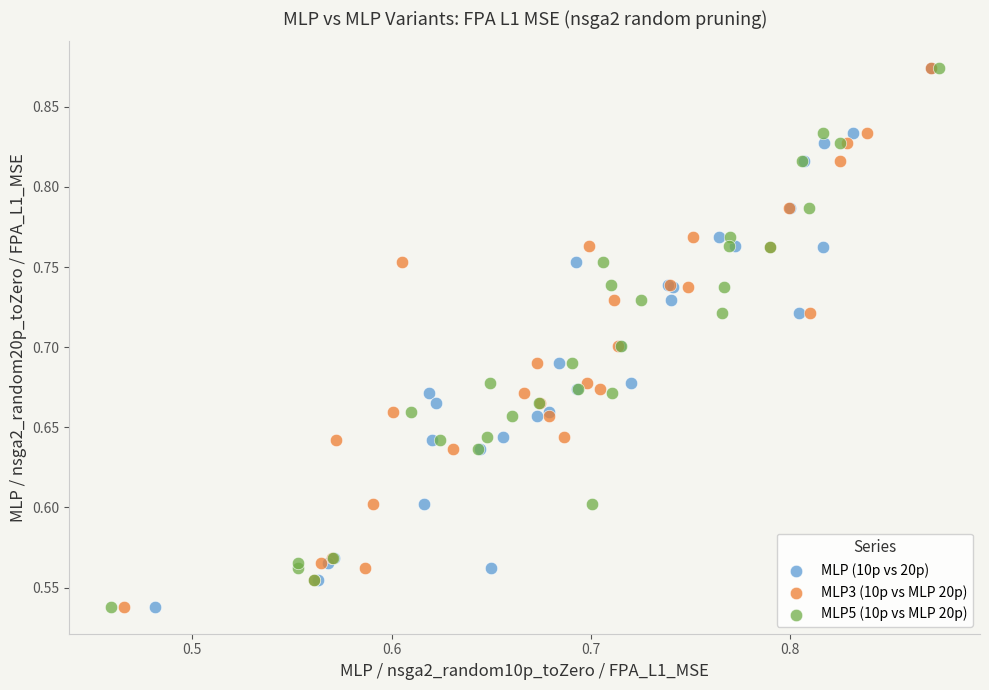

What are all the series names shown in the legend?

MLP (10p vs 20p), MLP3 (10p vs MLP 20p), MLP5 (10p vs MLP 20p)